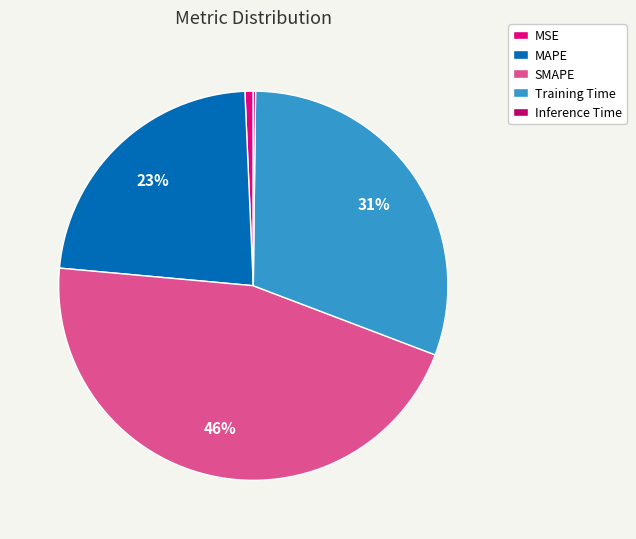

Approximately how many times larger is the value at SMAPE compared to MAPE?

2.0